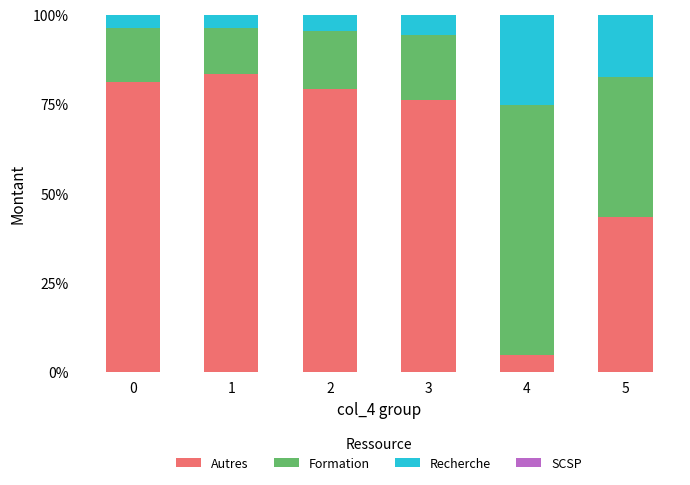

What is the total value across all series at 0?

100.0